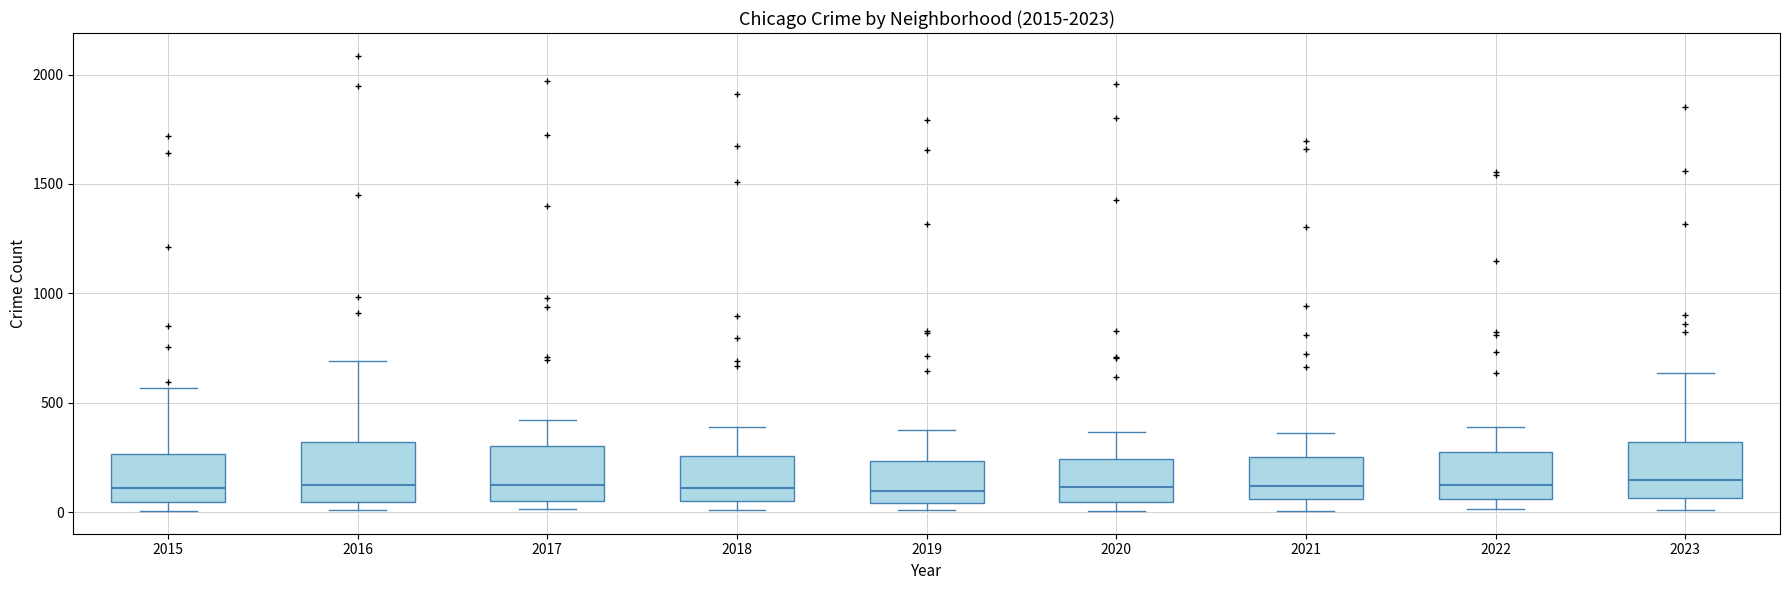

Where does the median line of the box at x = 2019 sit on the y-axis? The values are not printed on the chart, so give them approximately, as read against the axis.

100